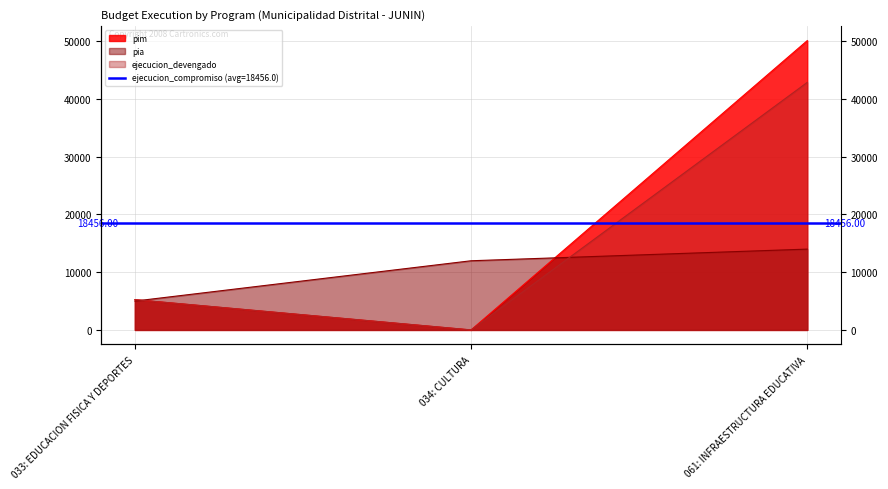

At how many categories does at least one series exceed 35036?

1